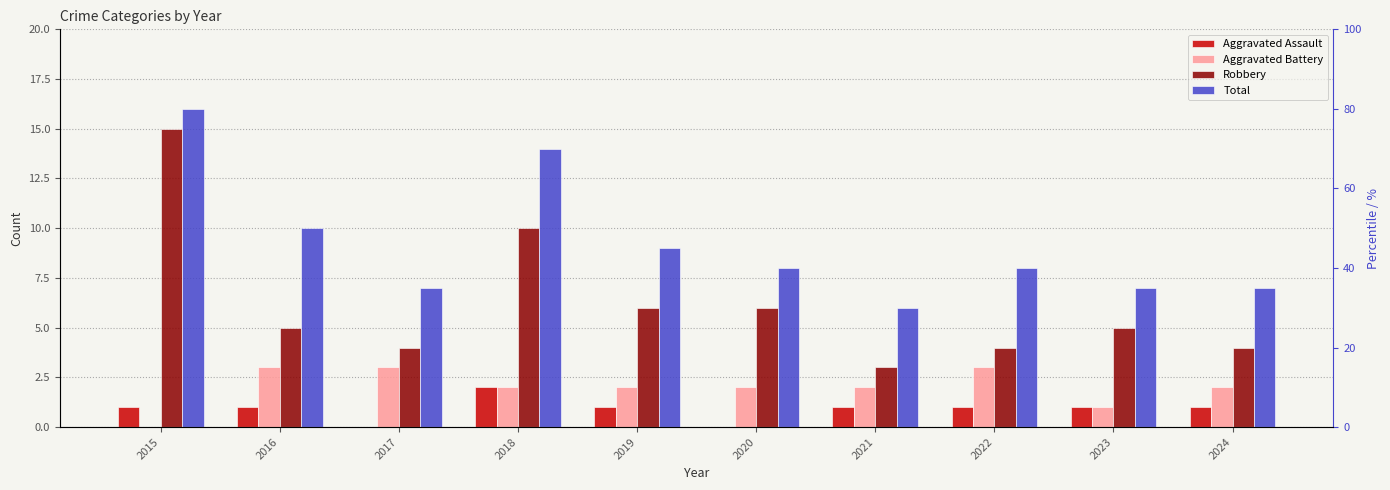

At which label does Total first exceed 8?

2015